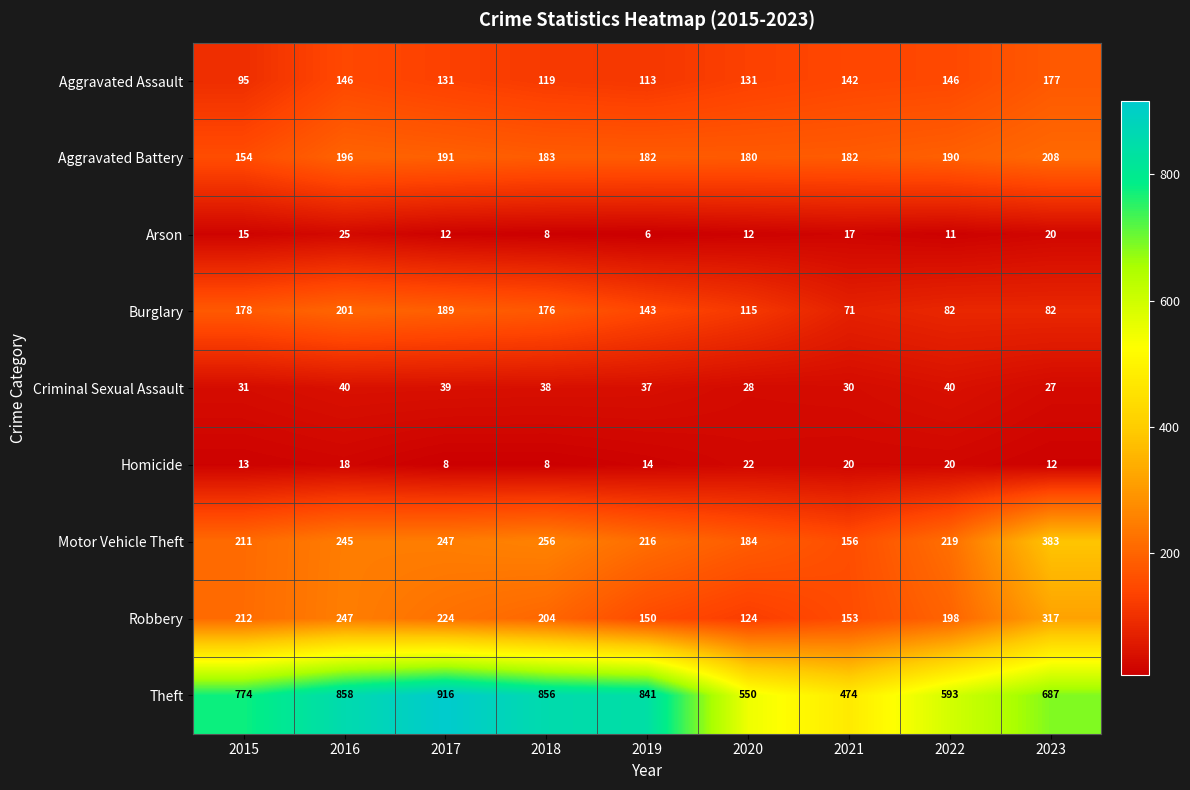

At which category is the sum across all series the highest?

2016